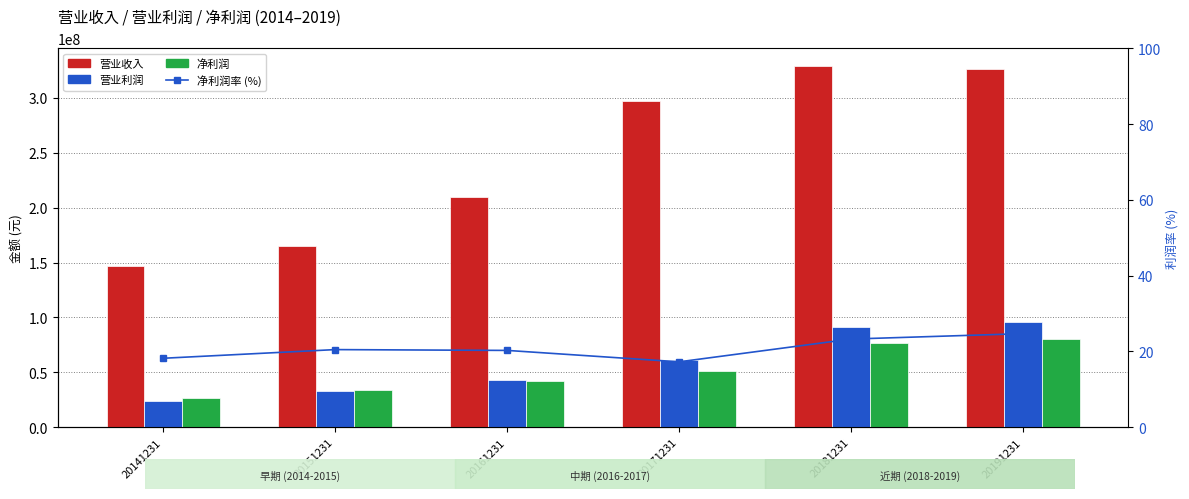

What is the value of the 营业利润 bar at the 2nd from the left?

33103503.3